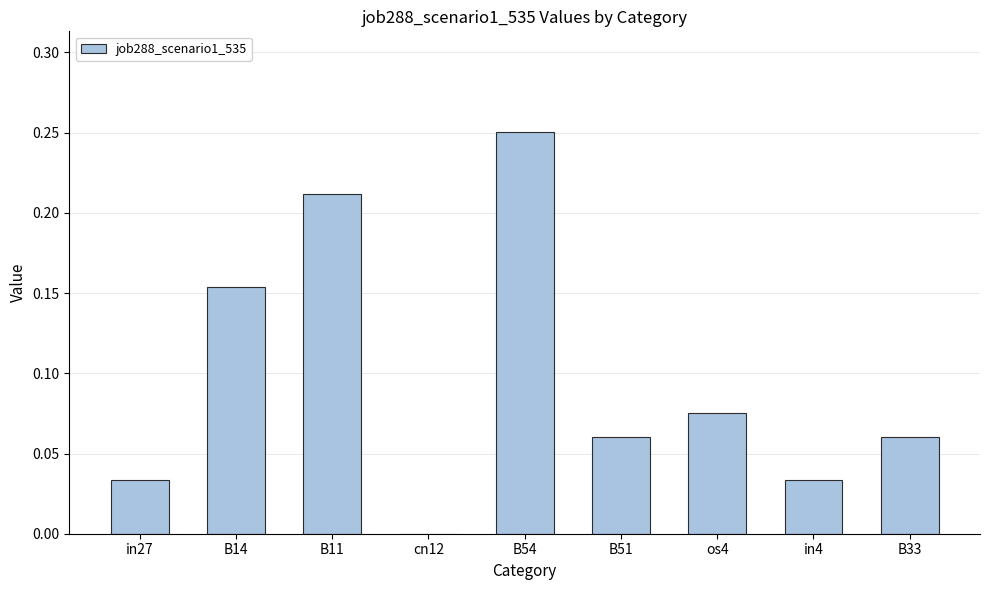

Between B11 and B54, which is larger?

B54